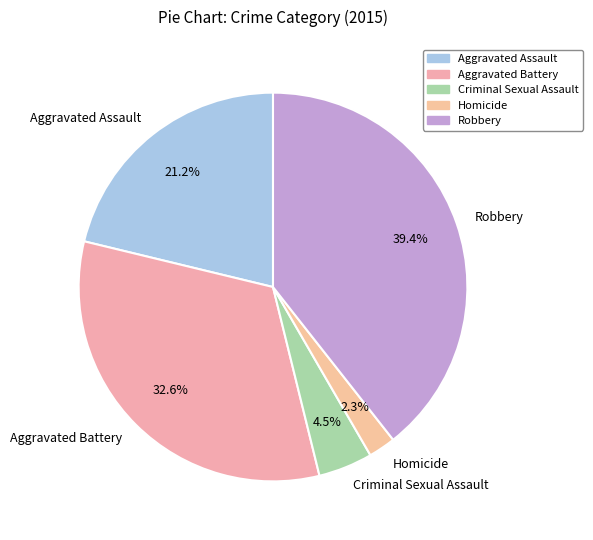

Is Aggravated Assault the majority of the pie?

No